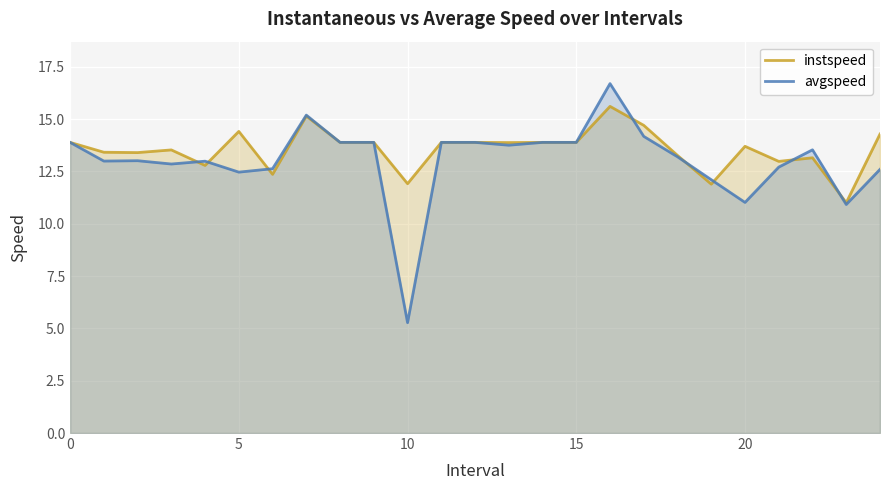

What are all the series names shown in the legend?

instspeed, avgspeed